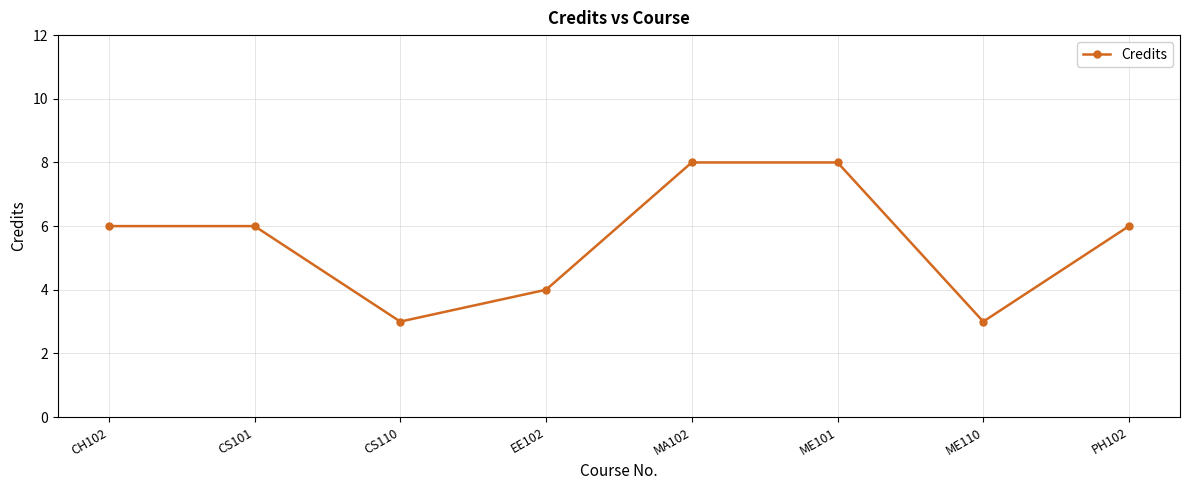

What is the label of the 5th point from the right?

EE102